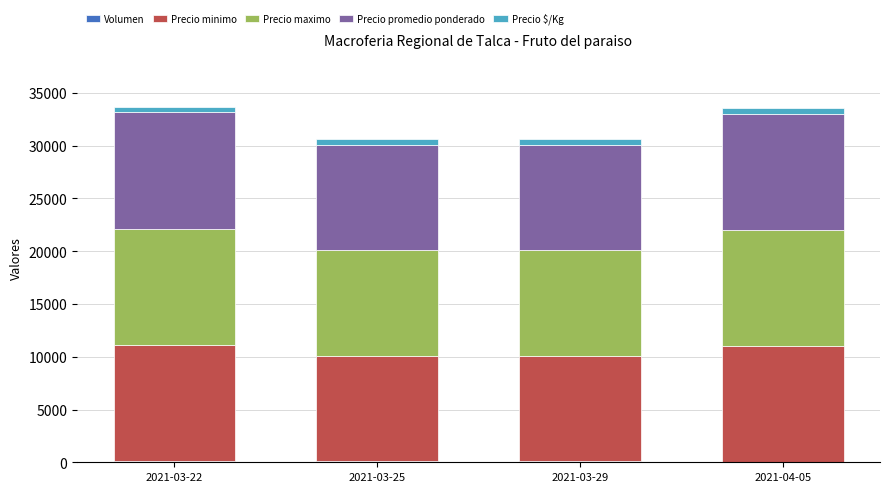

How many data points does each series have?

4